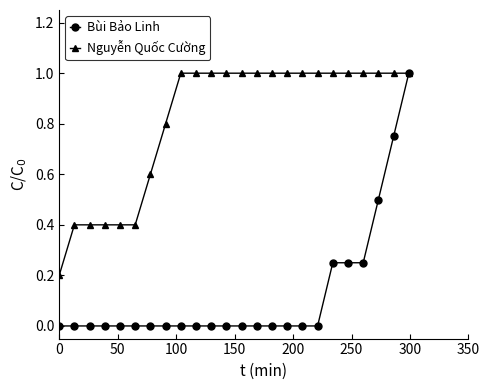

Which series has the largest total across all categories?

Nguyễn Quốc Cường